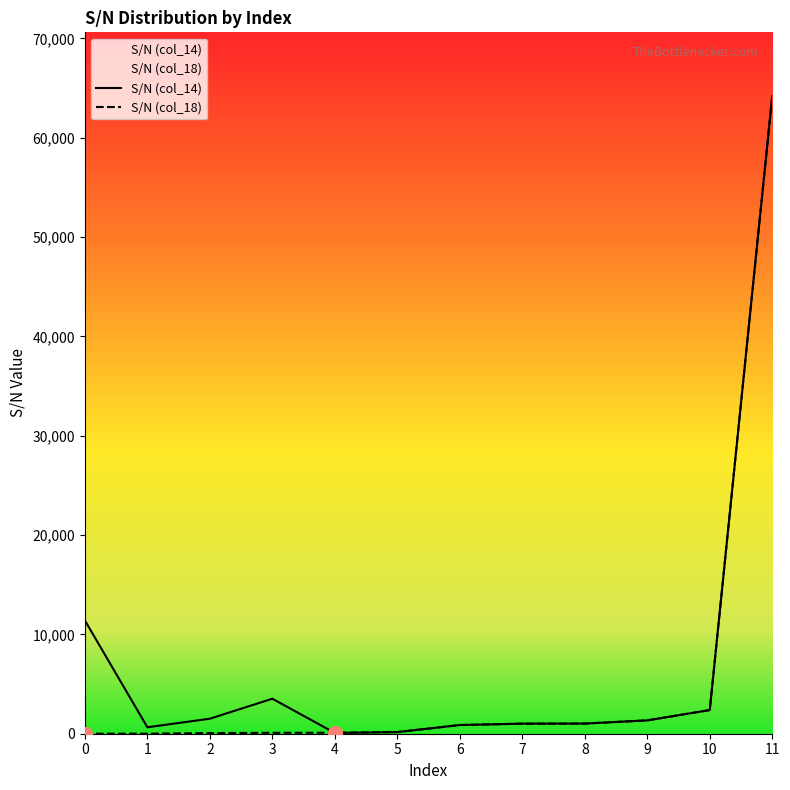

How many categories are shown in the chart?

12